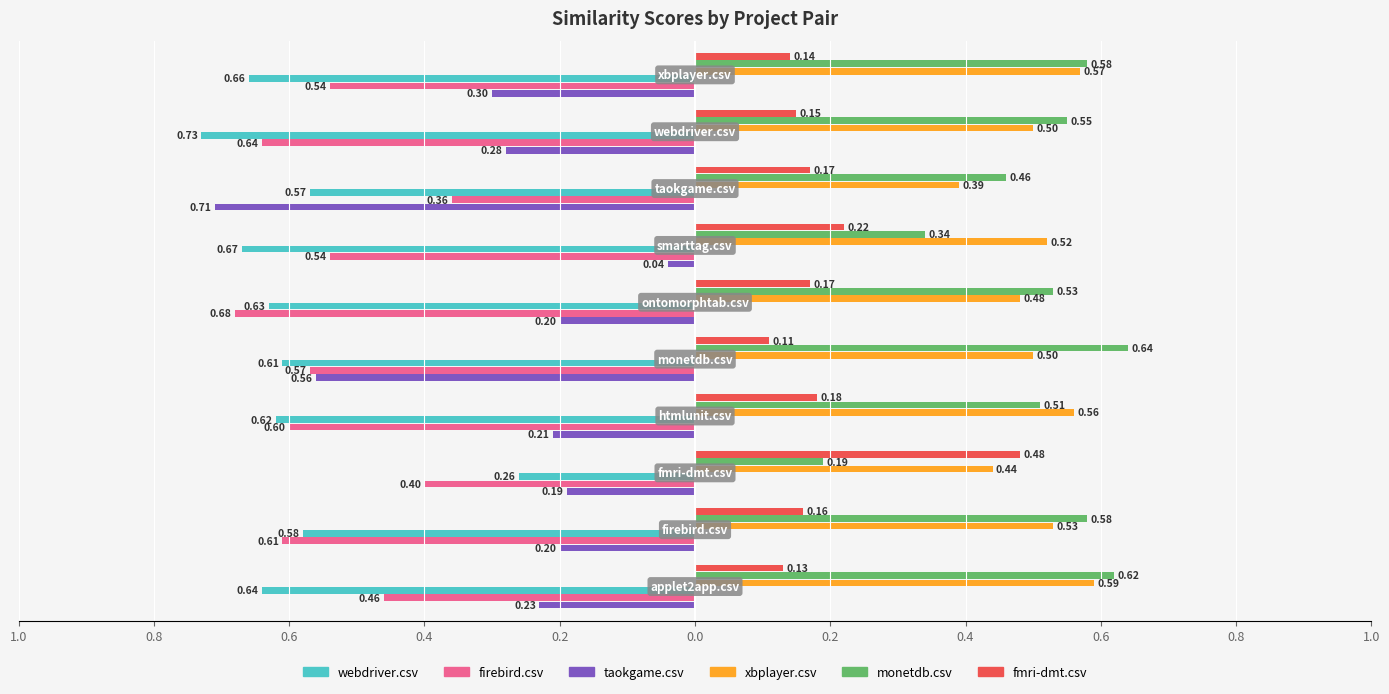

What are all the series names shown in the legend?

webdriver.csv, firebird.csv, taokgame.csv, xbplayer.csv, monetdb.csv, fmri-dmt.csv